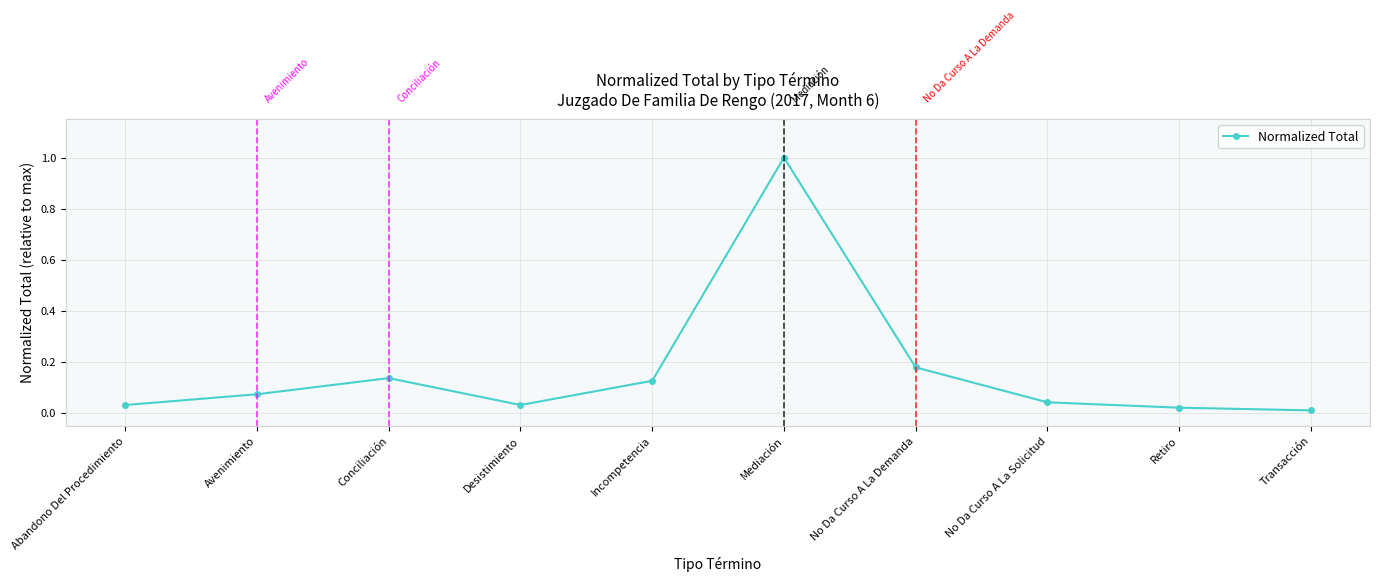

What is the difference between the maximum and minimum values?

1.0